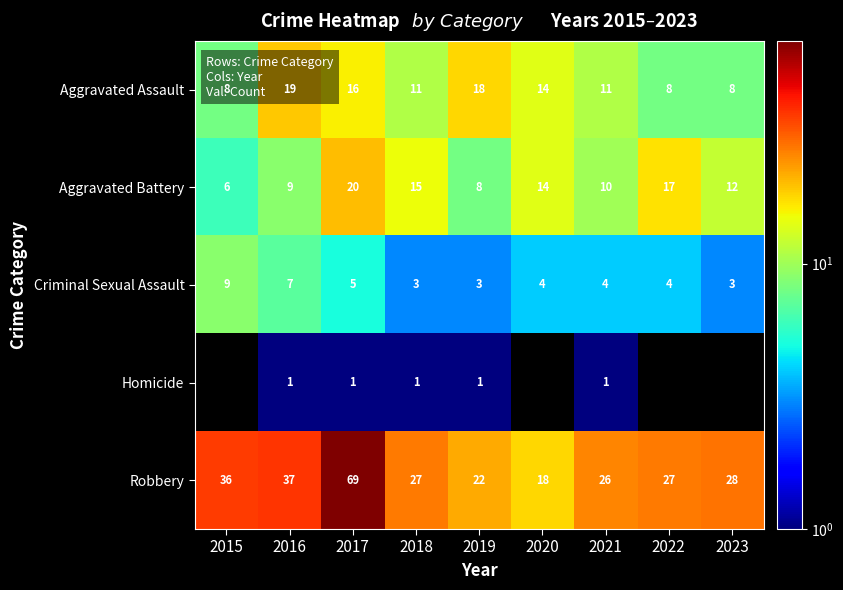

What is the highest value of the Aggravated Battery series?

20